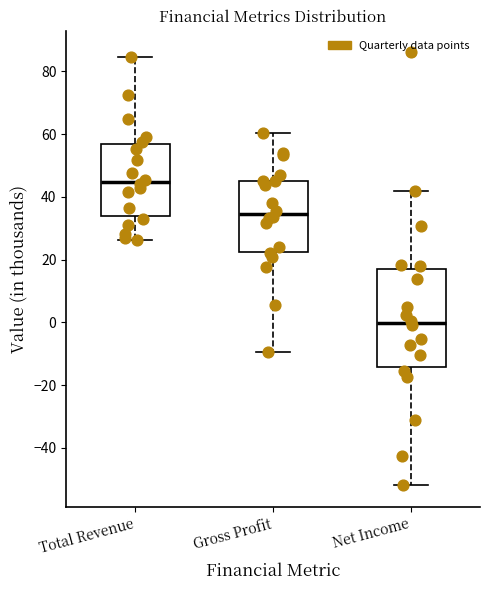

Reading left to right, transcribe this box plot: for each box, give where its median line is, the range the box spans, and where its two whiskers end, as read against the y-axis. The values are not printed on the chart, so give them approximately, as read against the axis.

Total Revenue: median 44, box 34 to 56, whiskers 26 to 84
Gross Profit: median 34, box 22 to 46, whiskers -10 to 60
Net Income: median 0, box -14 to 18, whiskers -52 to 42